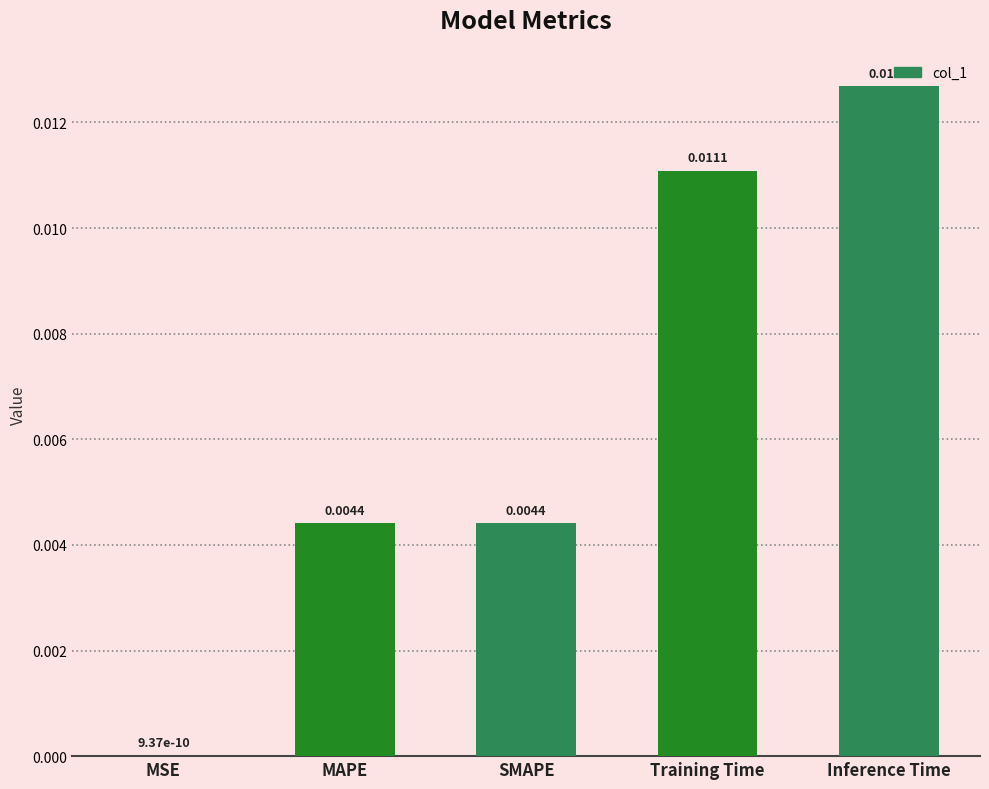

Which has a higher value, MSE or Inference Time?

Inference Time